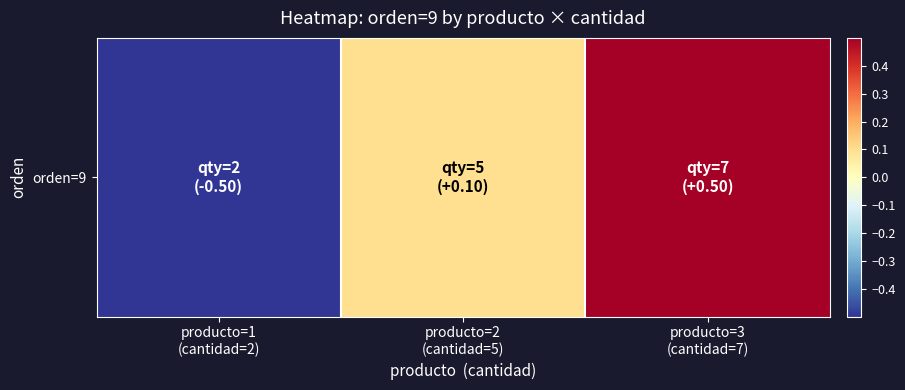

List the labels in order of value, largest first.

producto=3
(cantidad=7), producto=2
(cantidad=5), producto=1
(cantidad=2)